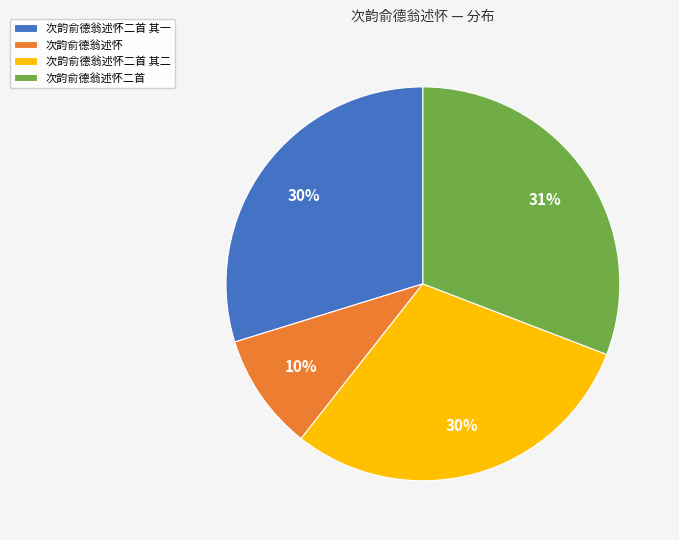

To the nearest percent, what is the difference between the 次韵俞德翁述怀二首 其一 and 次韵俞德翁述怀二首 slice percentages?

1%